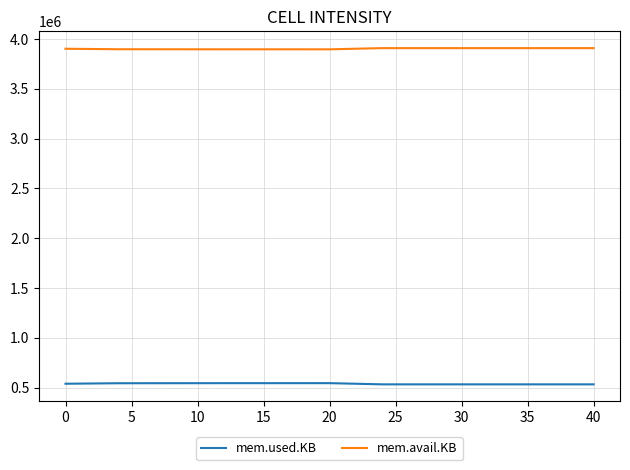

Rank the series by their maximum value, from highest to lowest.

mem.avail.KB, mem.used.KB